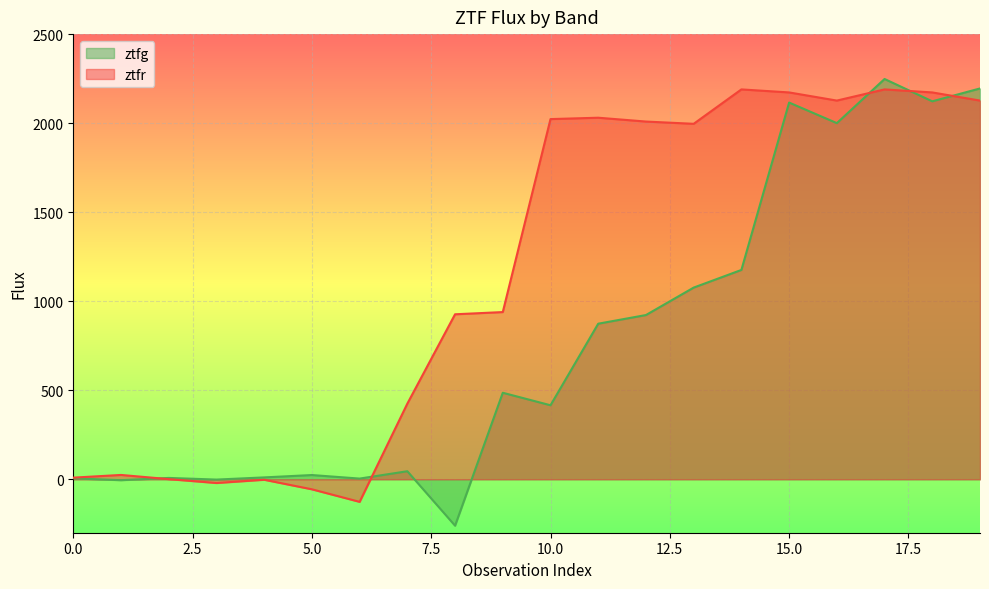

Where do ztfr and ztfg first cross each other?

1 and 2